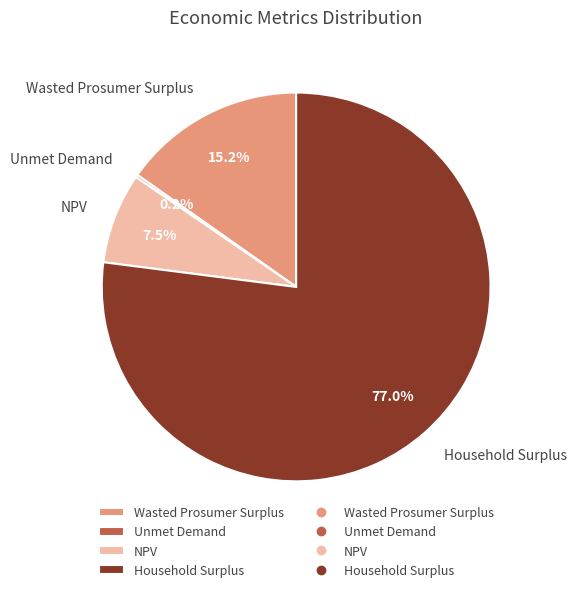

What percentage do NPV and Household Surplus together represent?

84.6%